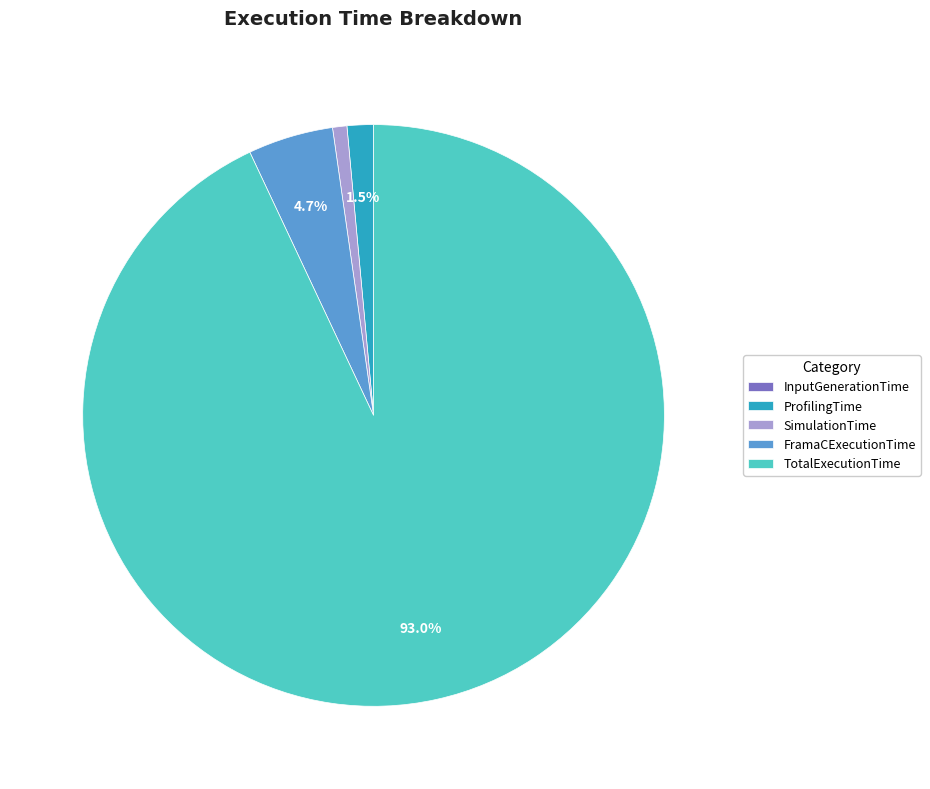

How much of the chart is everything except TotalExecutionTime?

7.0%